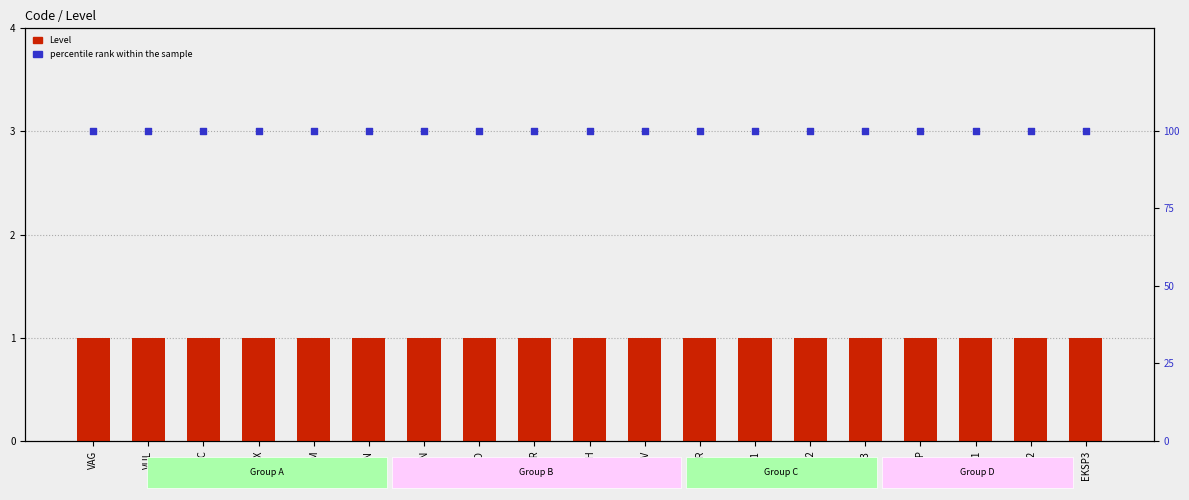

At how many categories does at least one series exceed 37?

19